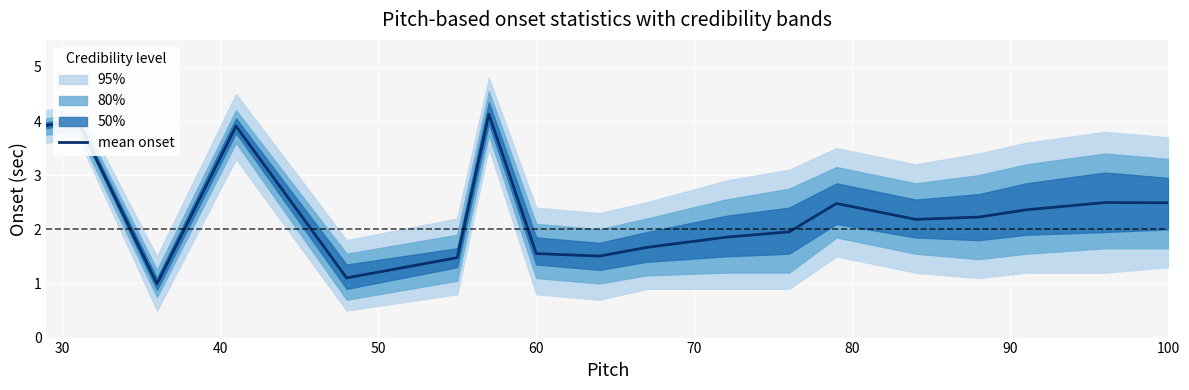

Reading left to right, extract all data points from this chart.

3.9	4.0	1.0	3.9	1.1	1.5	4.1	1.6	1.5	1.7	1.9	2.0	2.5	2.2	2.2	2.4	2.5	2.5